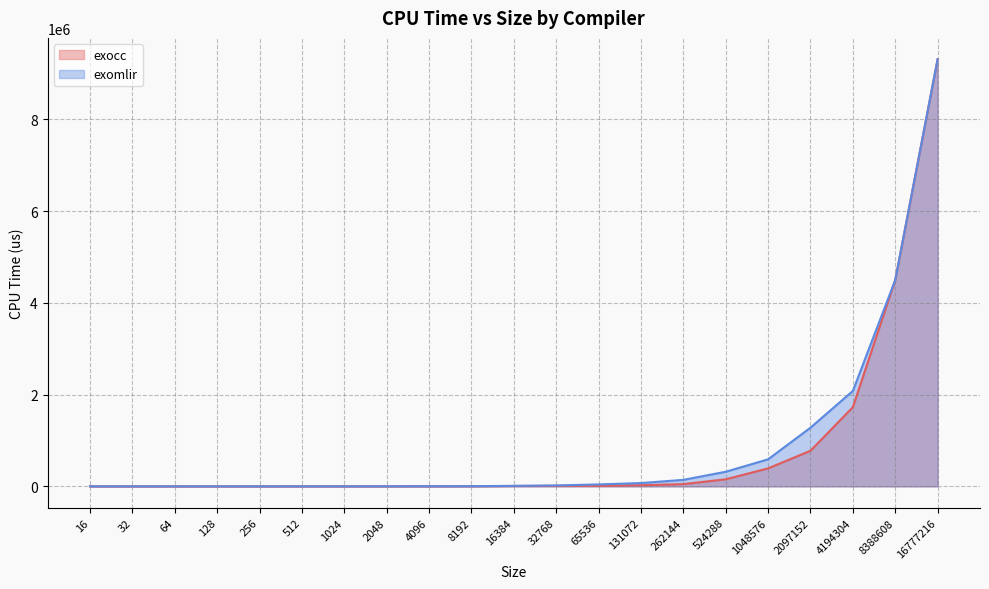

What is the maximum value shown in the chart?

9312710.0